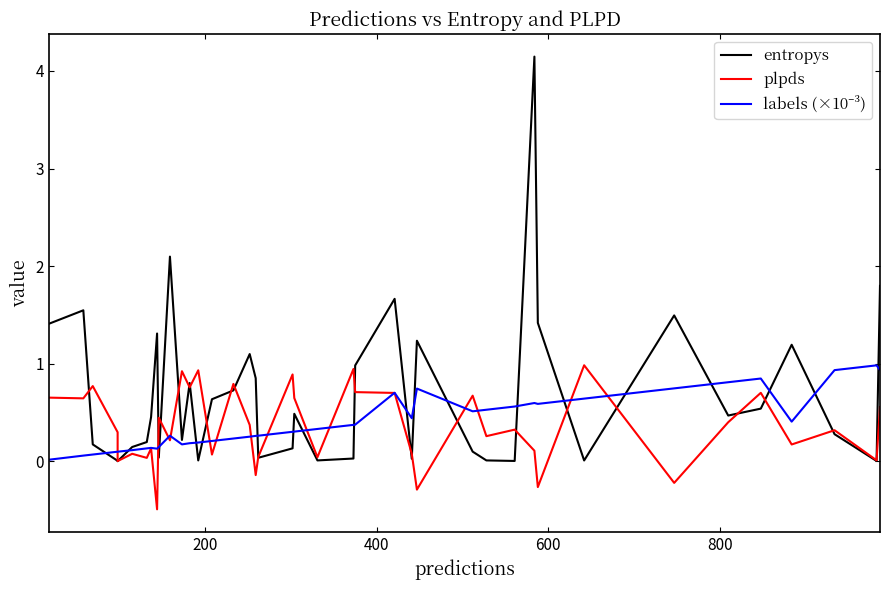

What is the average value of the plpds series?

0.4